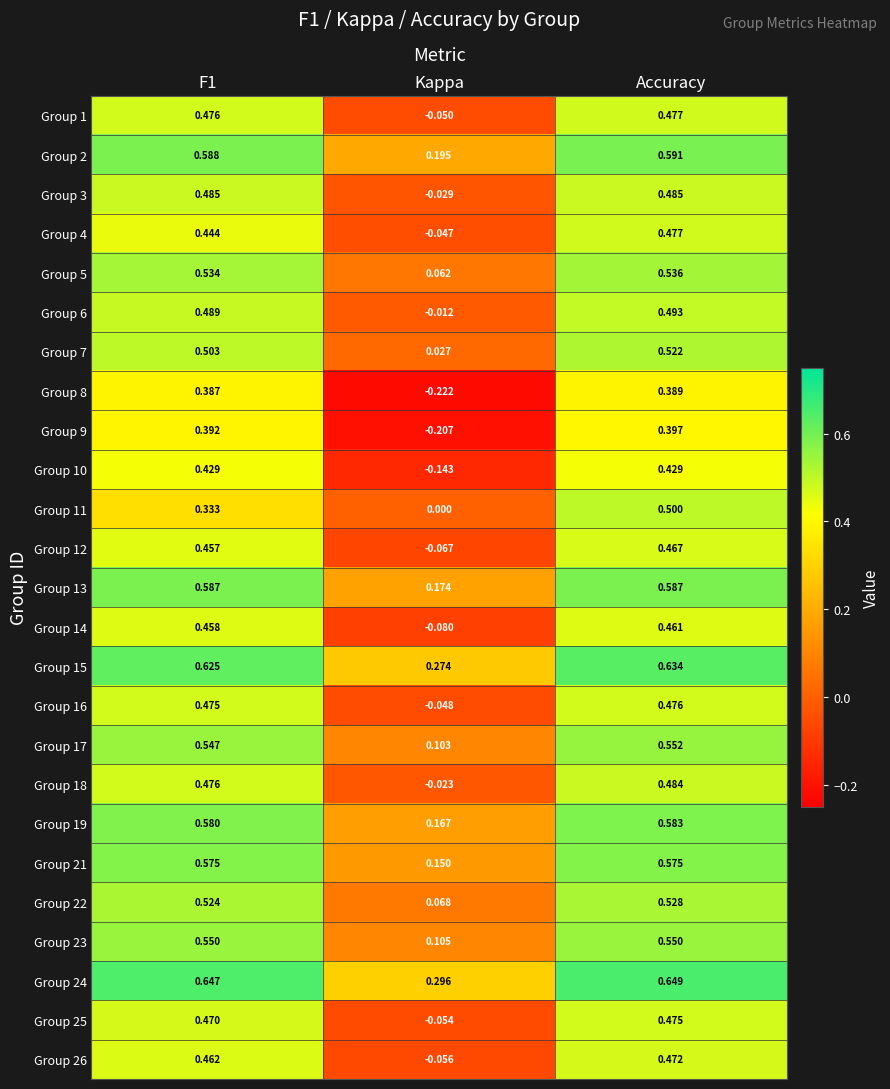

Is the value of Group 16 at Accuracy greater than the value of Group 3 at Accuracy?

No